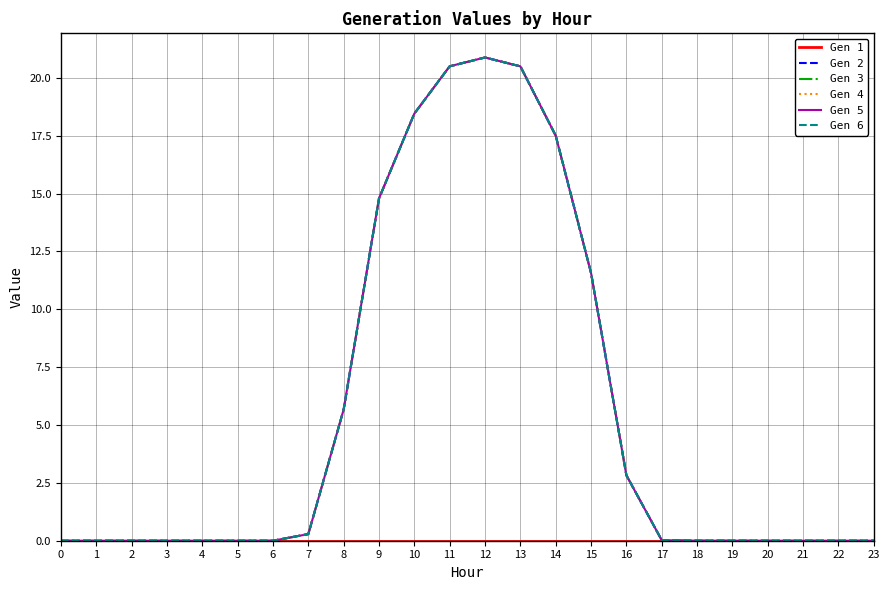

Does the chart display data point markers on the line(s)?

No